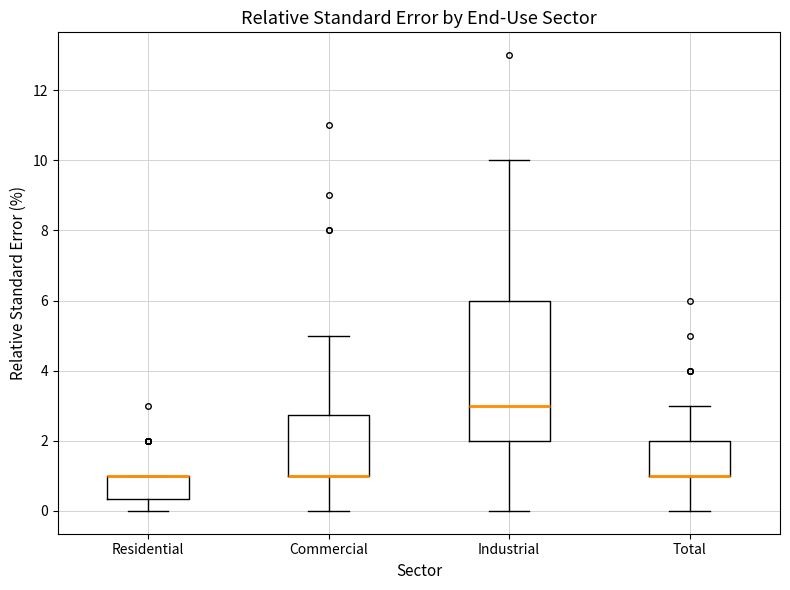

Reading left to right, read every box against the y-axis: the position of its median line, the range the box covers, and the ends of its whiskers. The values are not printed on the chart, so give them approximately, as read against the axis.

Residential: median 1.0 (drawn on the box's upper edge), box 0.4 to 1.0, whiskers 0.0 to 1.0
Commercial: median 1.0 (drawn on the box's lower edge), box 1.0 to 2.8, whiskers 0.0 to 5.0
Industrial: median 3.0, box 2.0 to 6.0, whiskers 0.0 to 10.0
Total: median 1.0 (drawn on the box's lower edge), box 1.0 to 2.0, whiskers 0.0 to 3.0